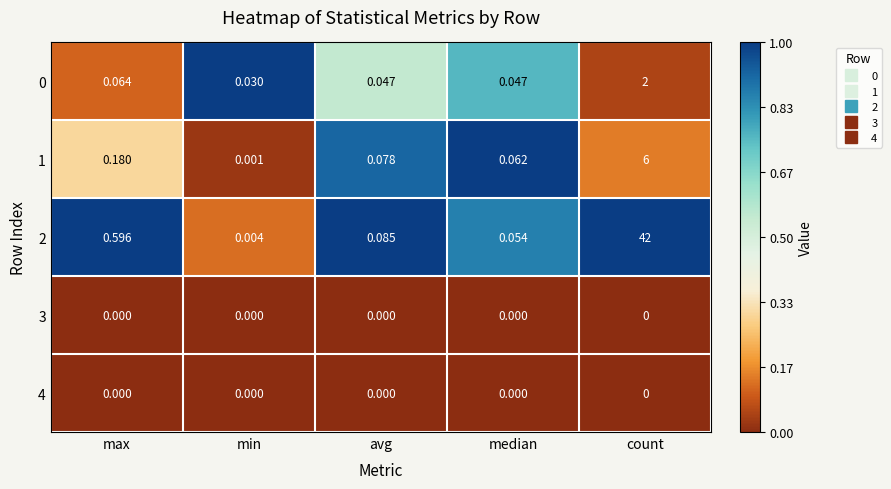

At which category is the sum across all series the highest?

count